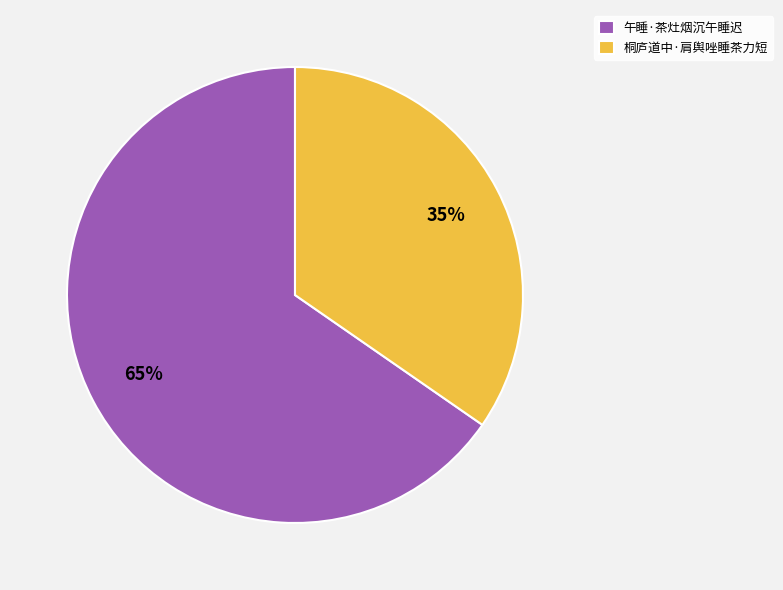

To the nearest percent, what portion does 午睡·茶灶烟沉午睡迟 represent?

65%